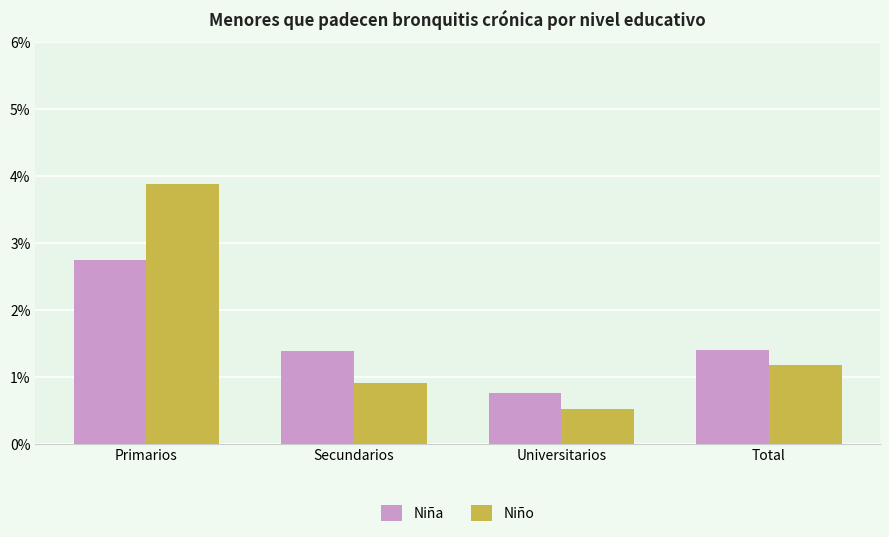

At which category does the chart reach its minimum across all series?

Universitarios